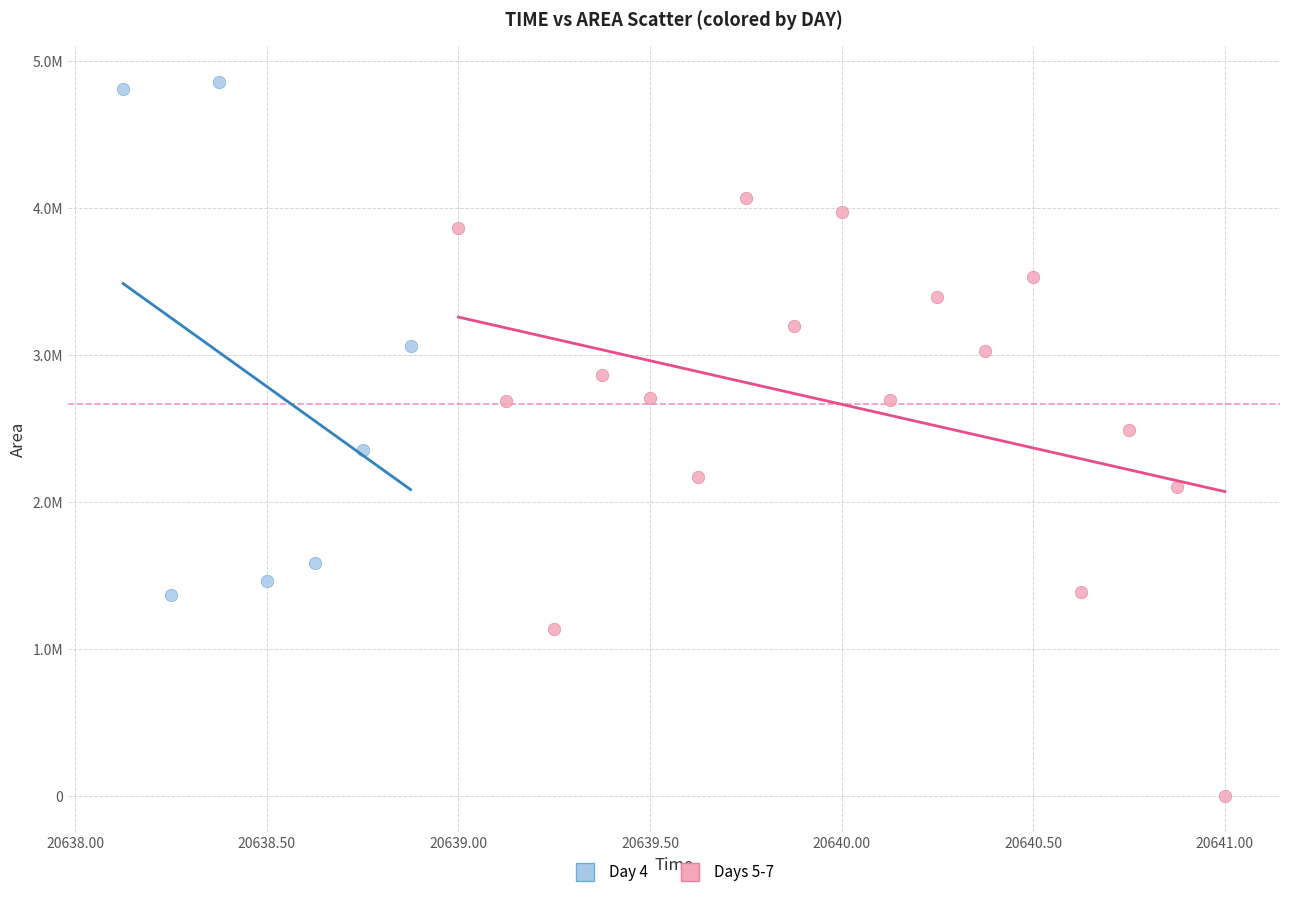

Which series reaches the minimum Y coordinate?

Days 5-7